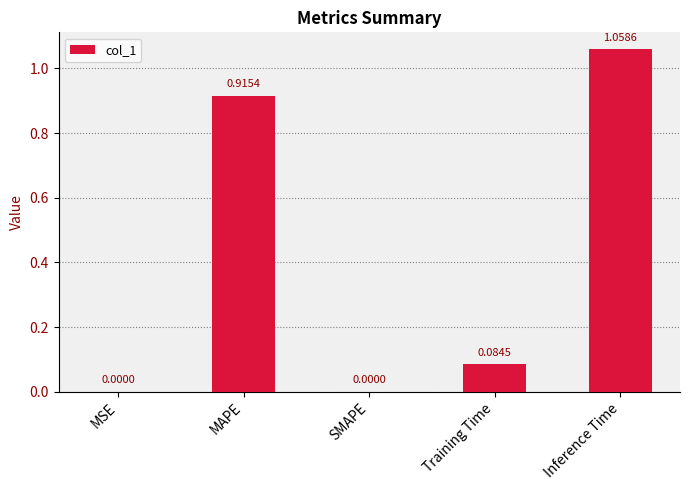

What is the average value?

0.4